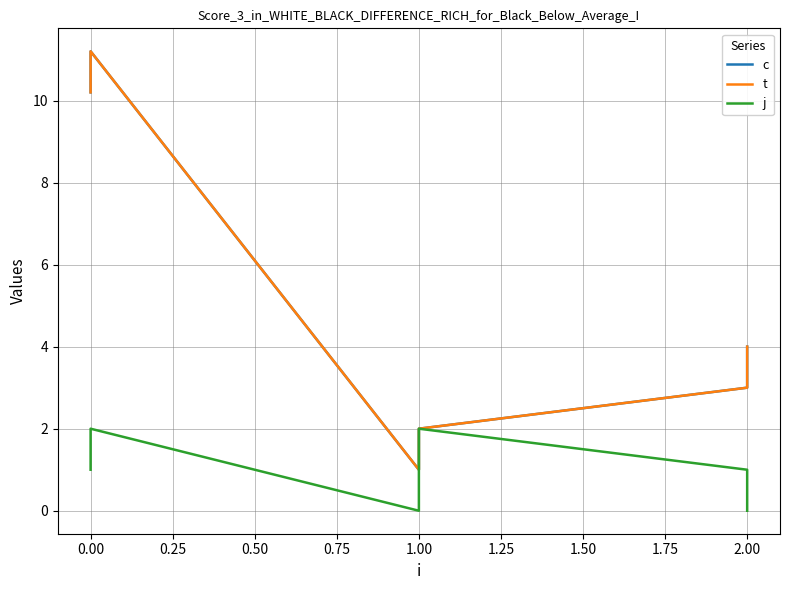

What are all the series names shown in the legend?

c, t, j